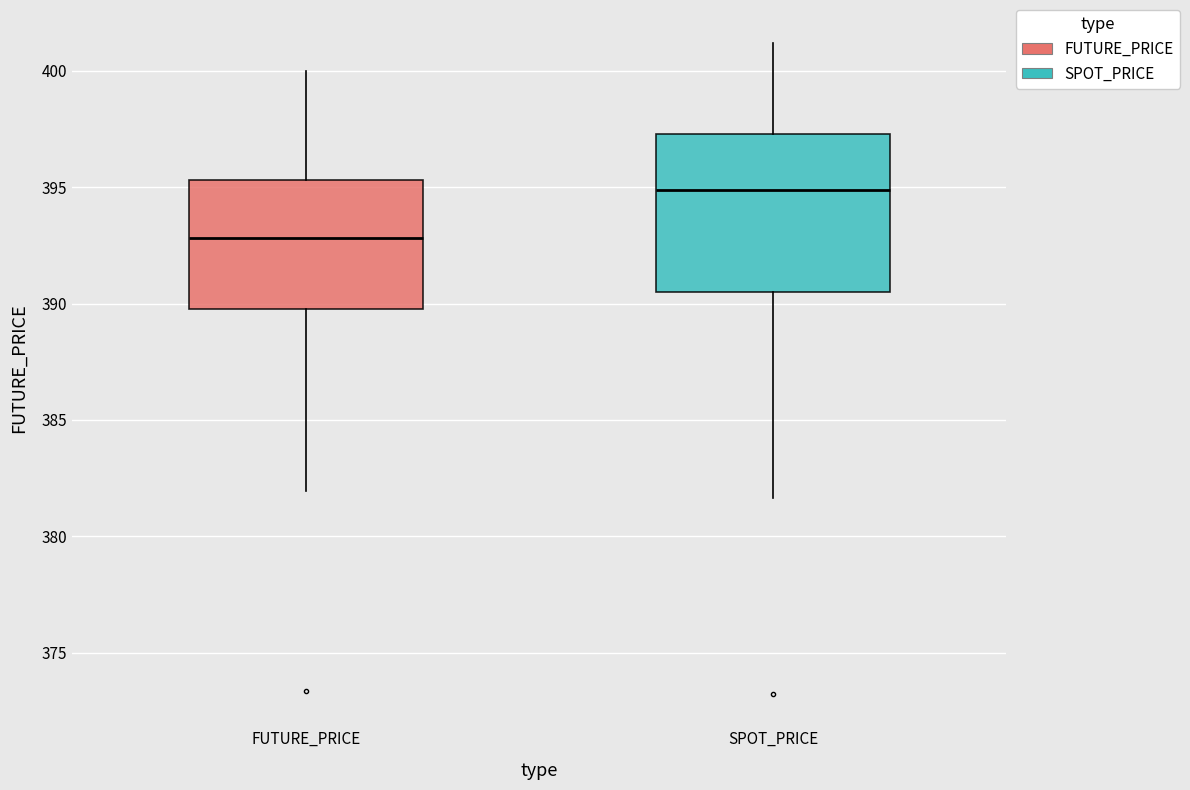

Reading left to right, read every box against the y-axis: the position of its median line, the range the box covers, and the ends of its whiskers. The values are not printed on the chart, so give them approximately, as read against the axis.

FUTURE_PRICE: median 393.0, box 390.0 to 395.5, whiskers 382.0 to 400.0
SPOT_PRICE: median 395.0, box 390.5 to 397.5, whiskers 381.5 to 401.0